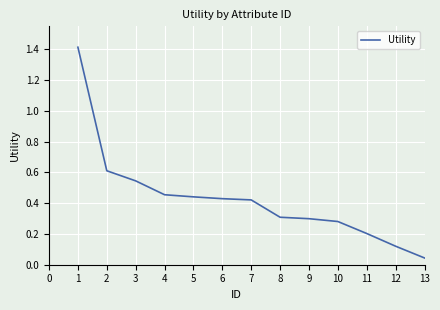

Is it true that the value at 8 is 0.3?

True